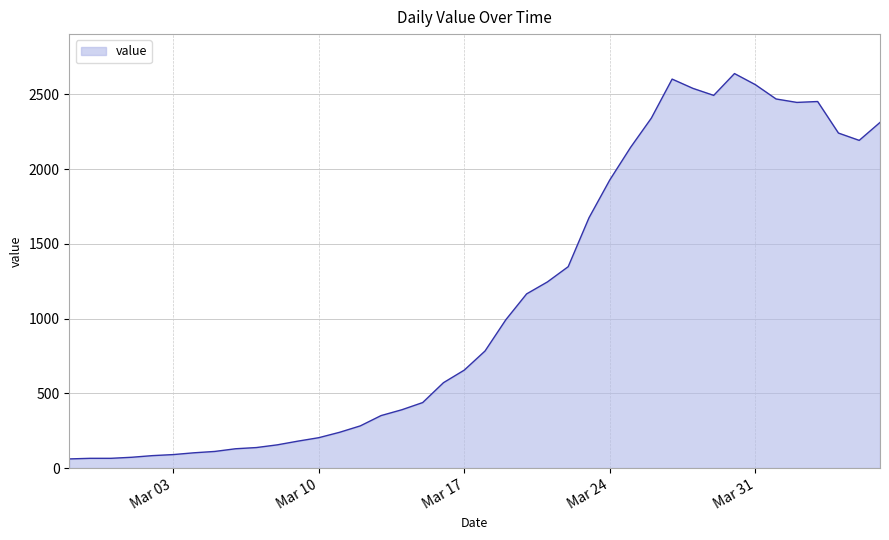

What is the minimum value shown in the chart?

61